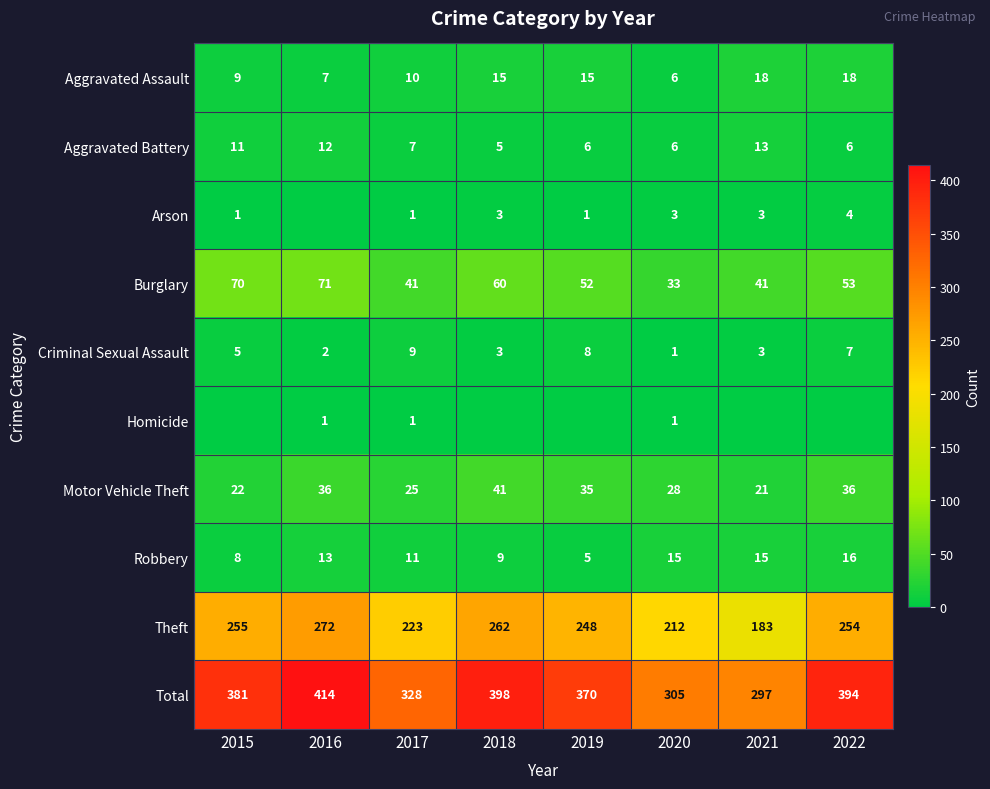

List the labels in order of Theft value, smallest first.

2021, 2020, 2017, 2019, 2022, 2015, 2018, 2016